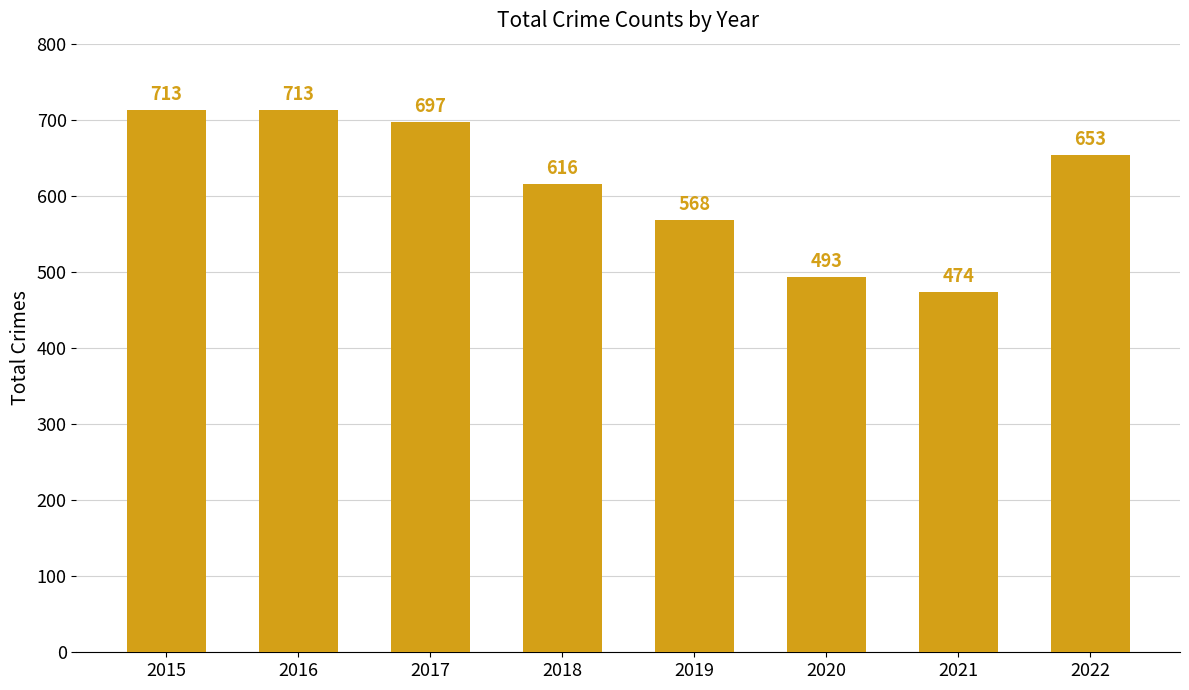

Which has a higher value, 2020 or 2017?

2017